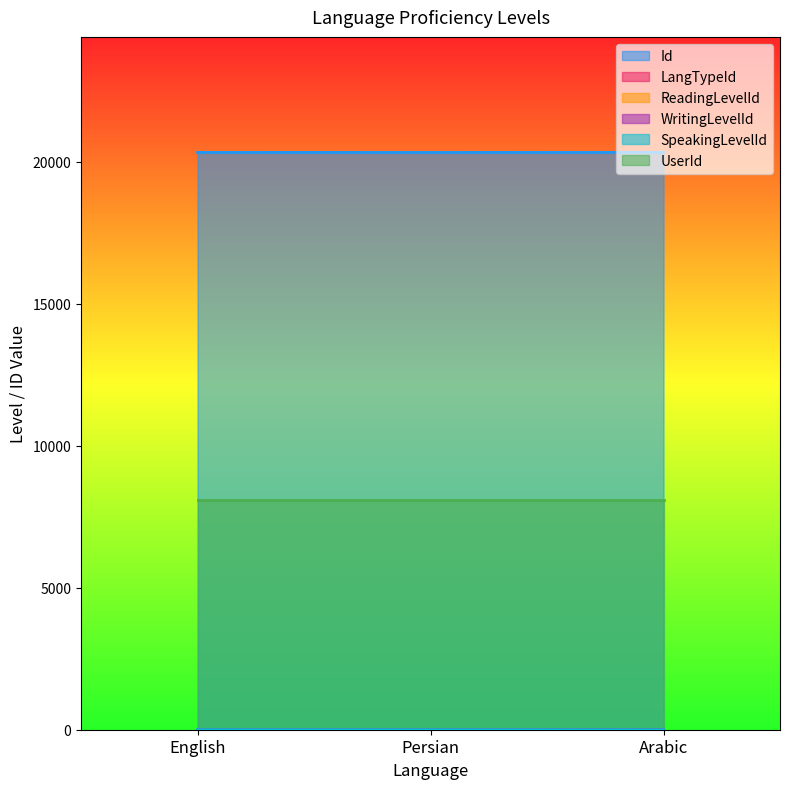

Which has a higher value, Arabic or English?

Arabic